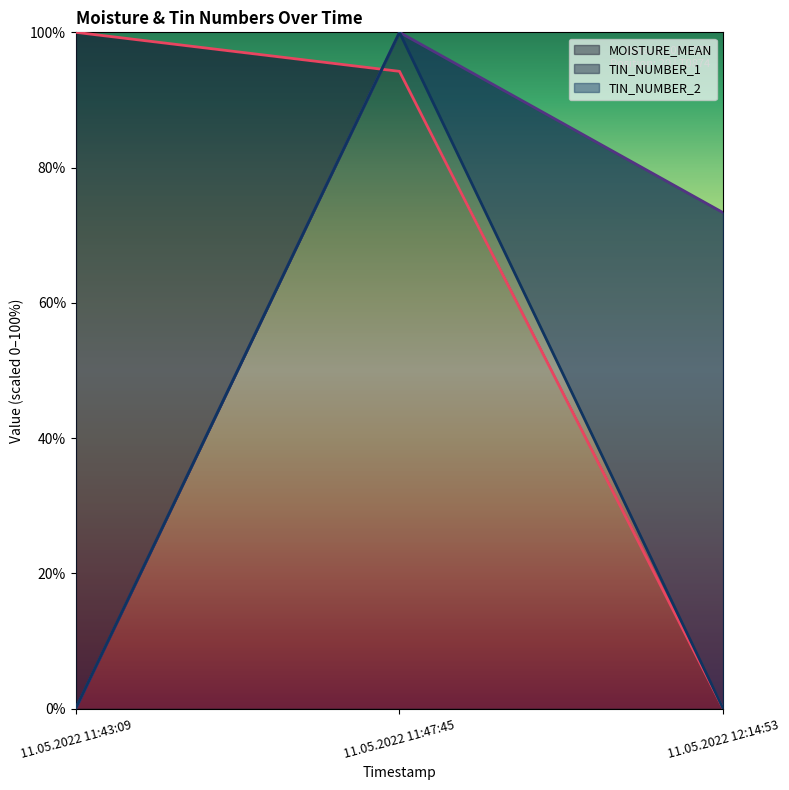

List the series in order of their peak value, lowest first.

MOISTURE_MEAN, TIN_NUMBER_1, TIN_NUMBER_2